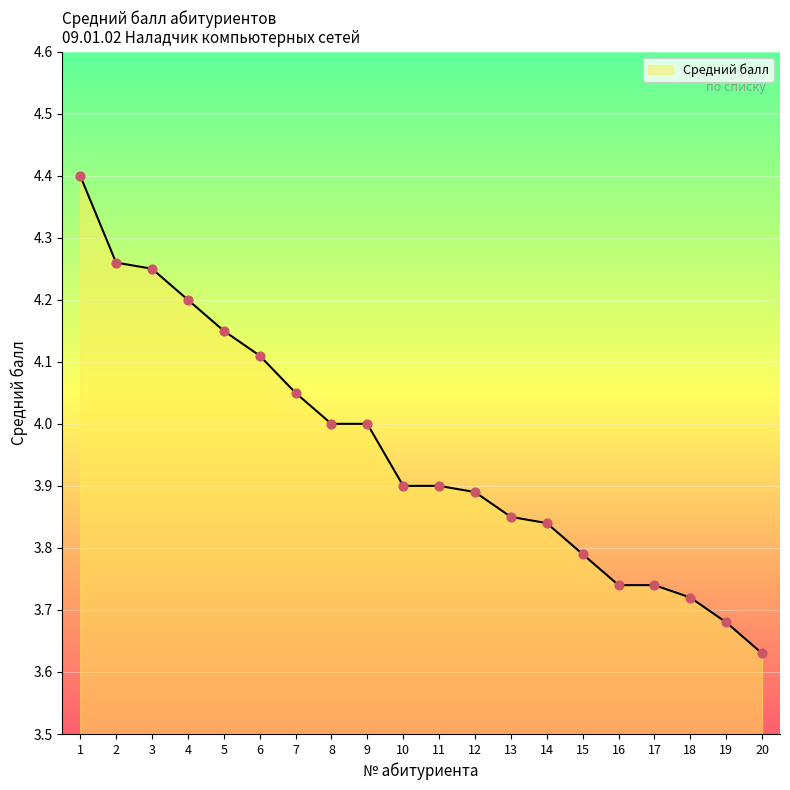

Approximately how many times larger is the value at 7 compared to 4?

1.0